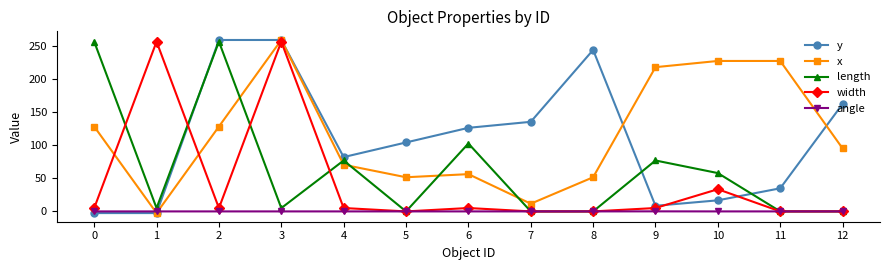

Which series has the largest total across all categories?

x